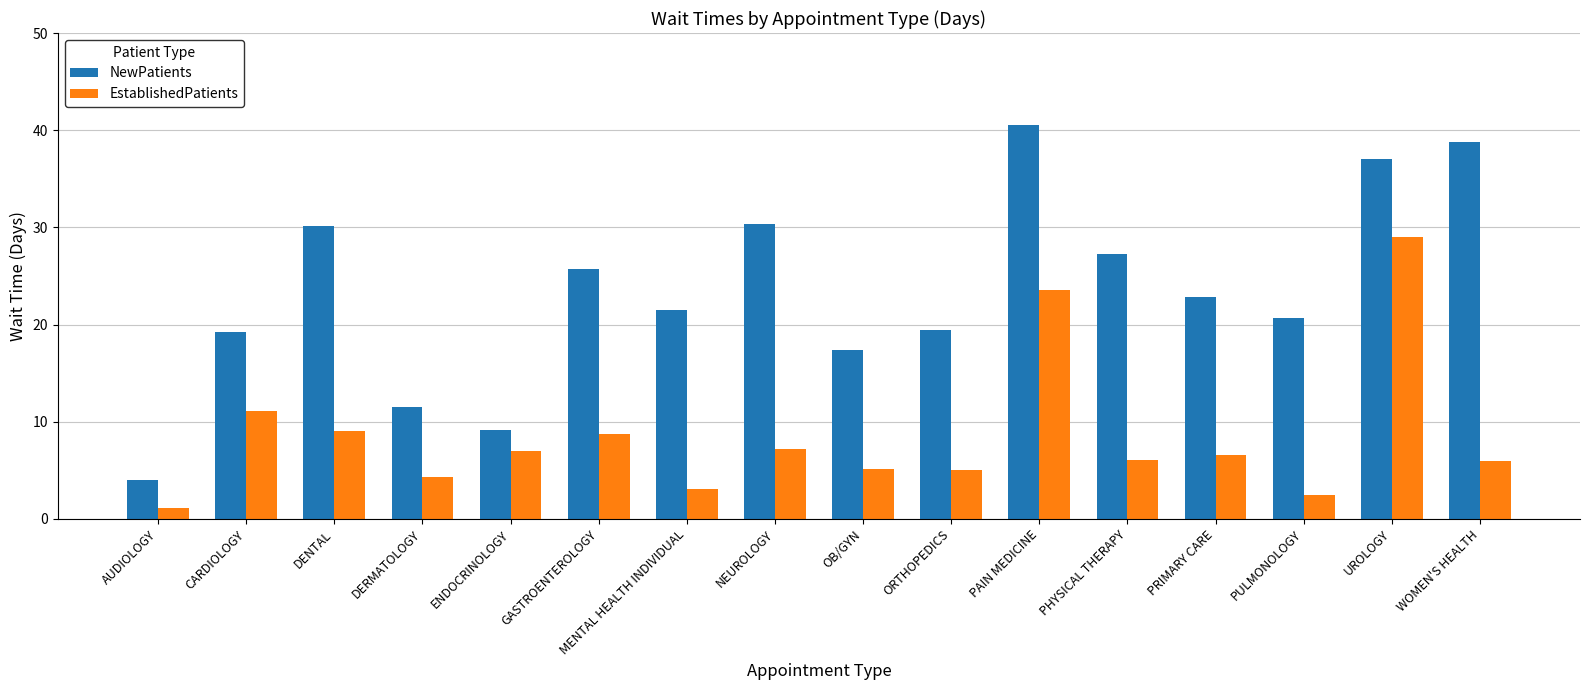

What are all the series names shown in the legend?

NewPatients, EstablishedPatients